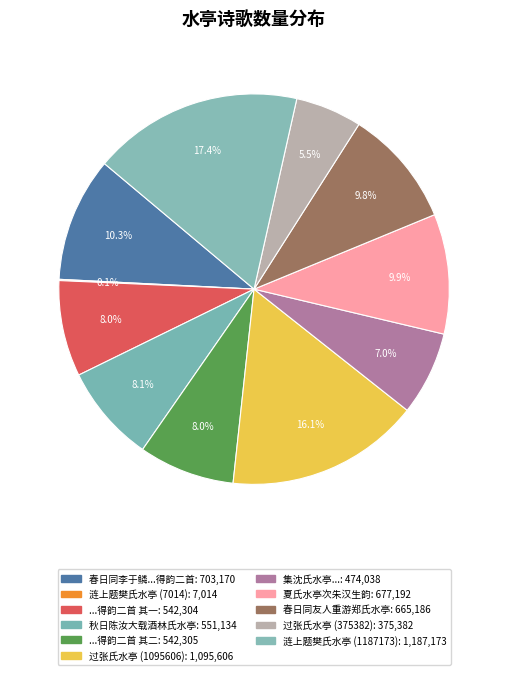

How many segments does this pie chart have?

11